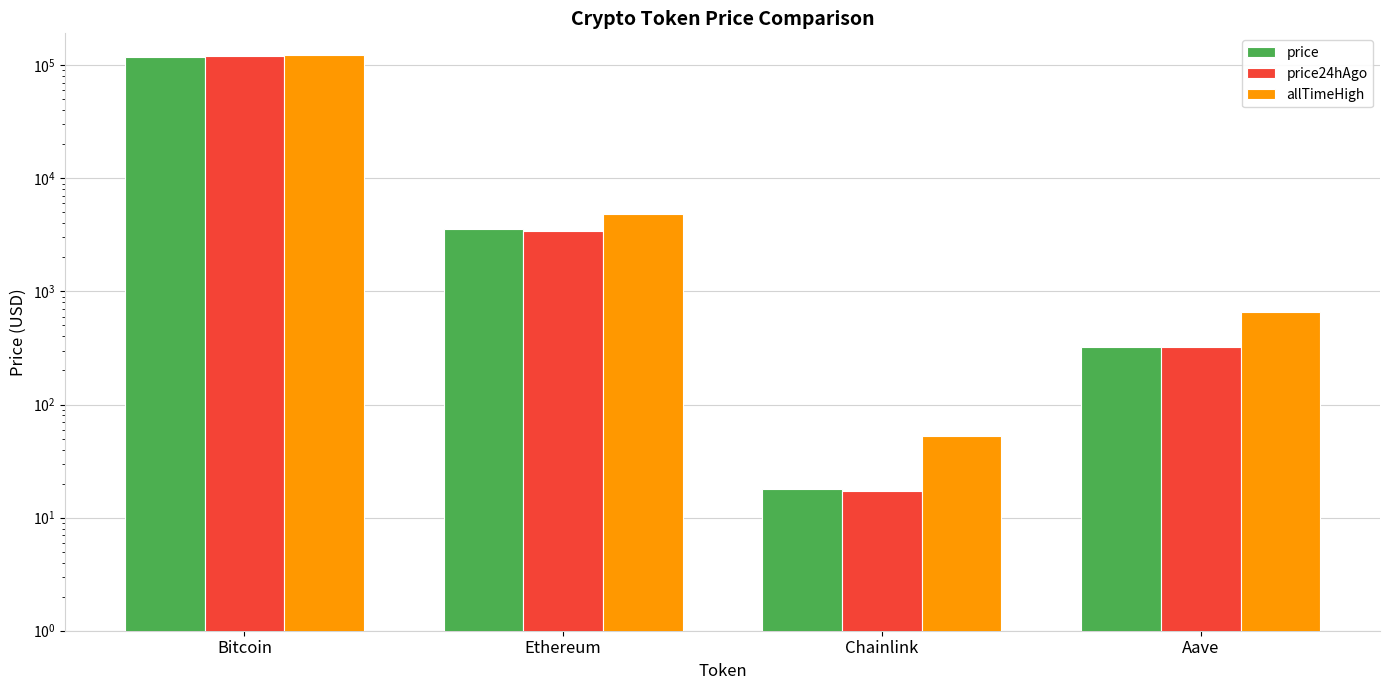

What is the average value of the price series?

30362.7